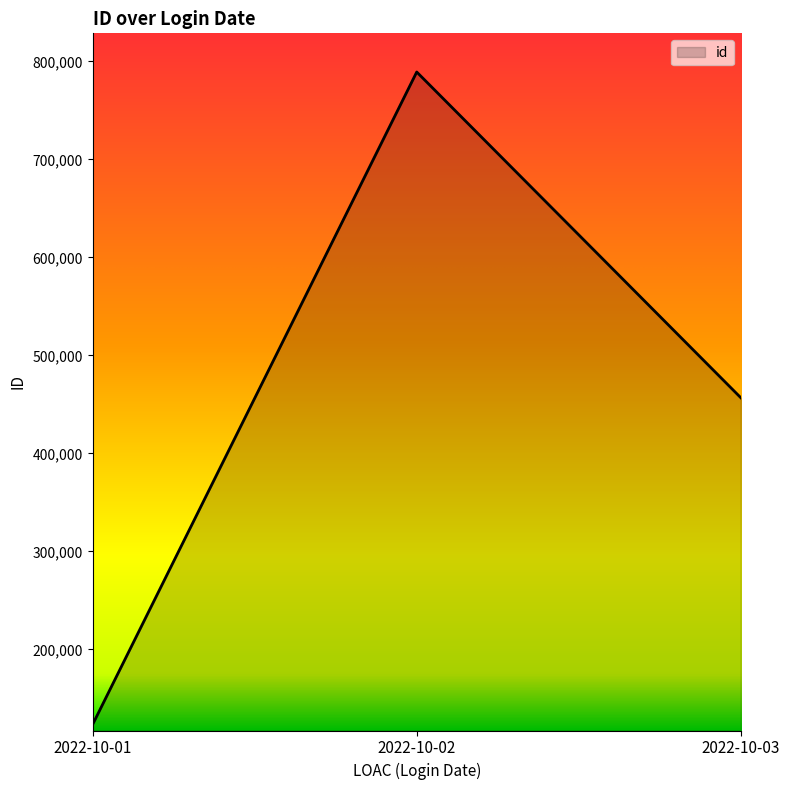

Is it true that the value at 2022-10-03 is 639174?

False